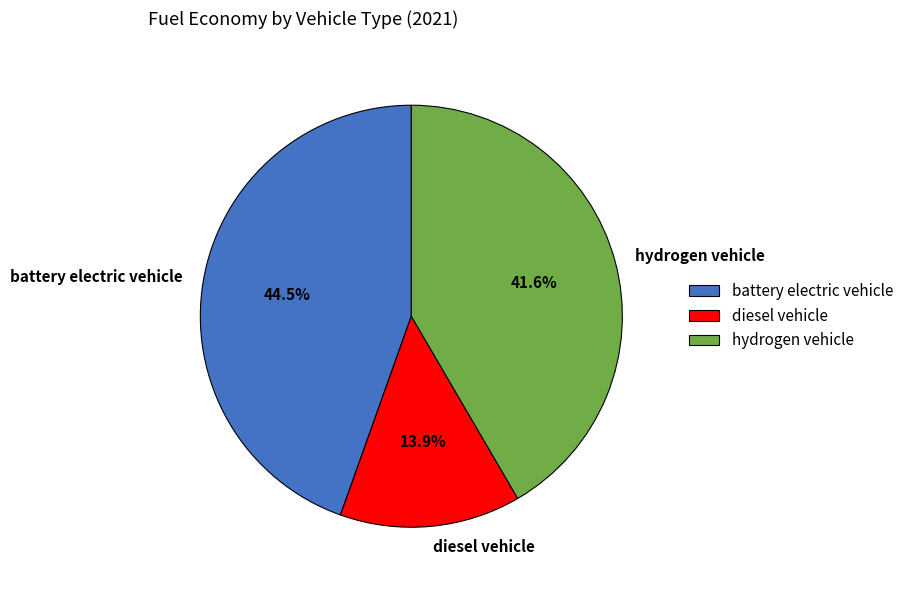

Which category has the smallest portion of the pie?

diesel vehicle